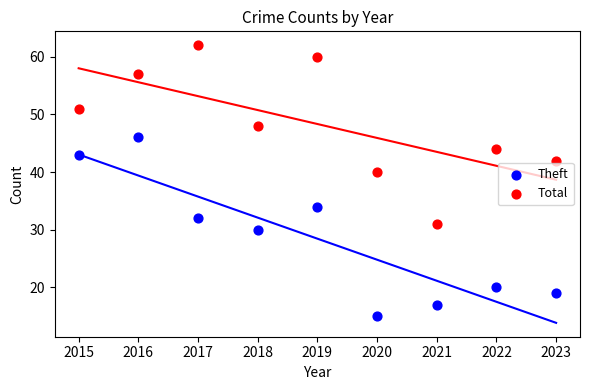

What is the X range (max minus min) for the scatter plot?

8